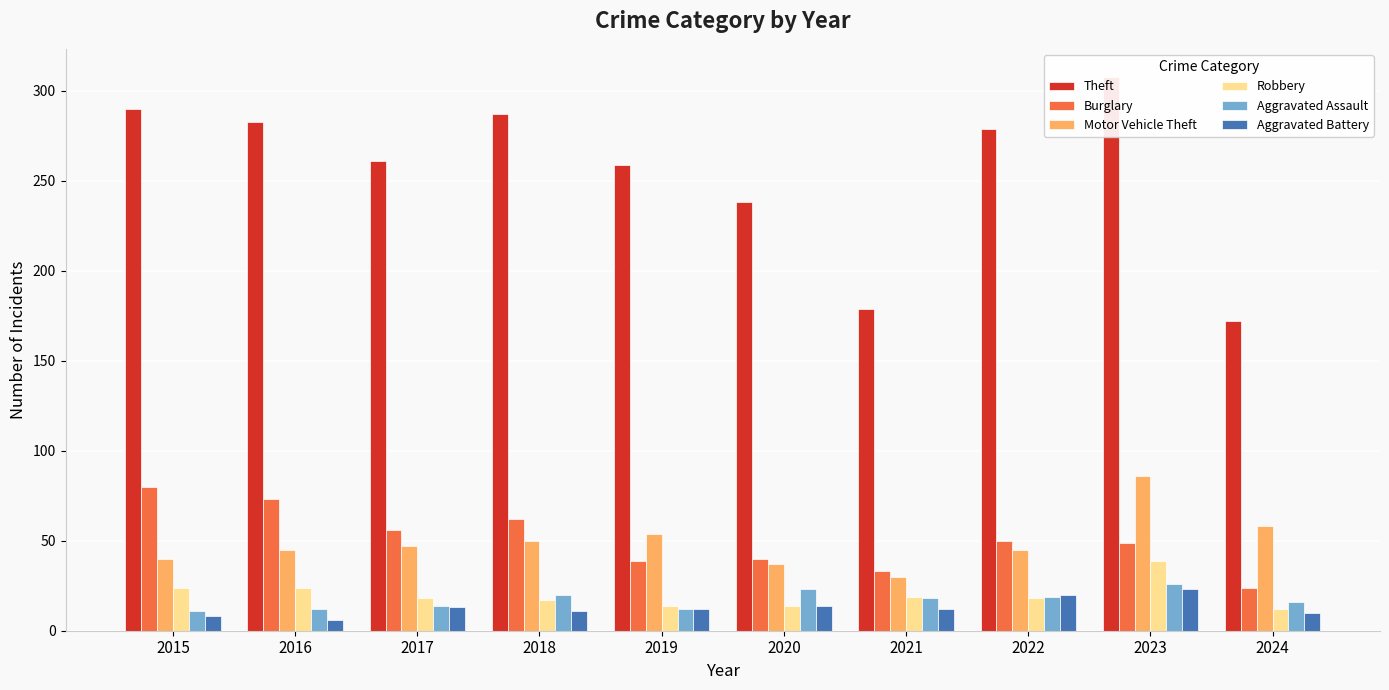

What is the maximum value shown in the chart?

308